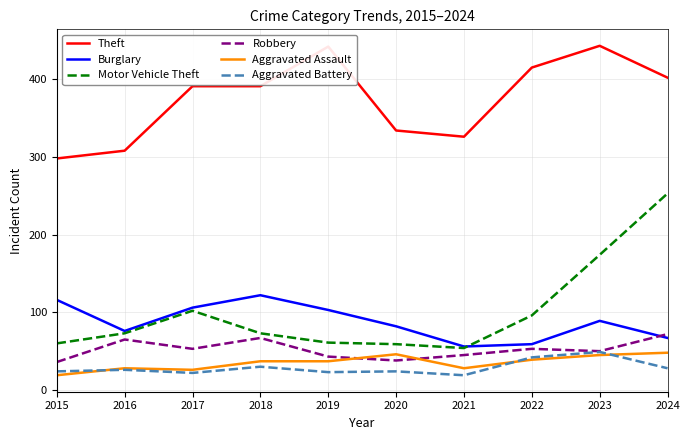

Is this an area chart (filled region under the line)?

No